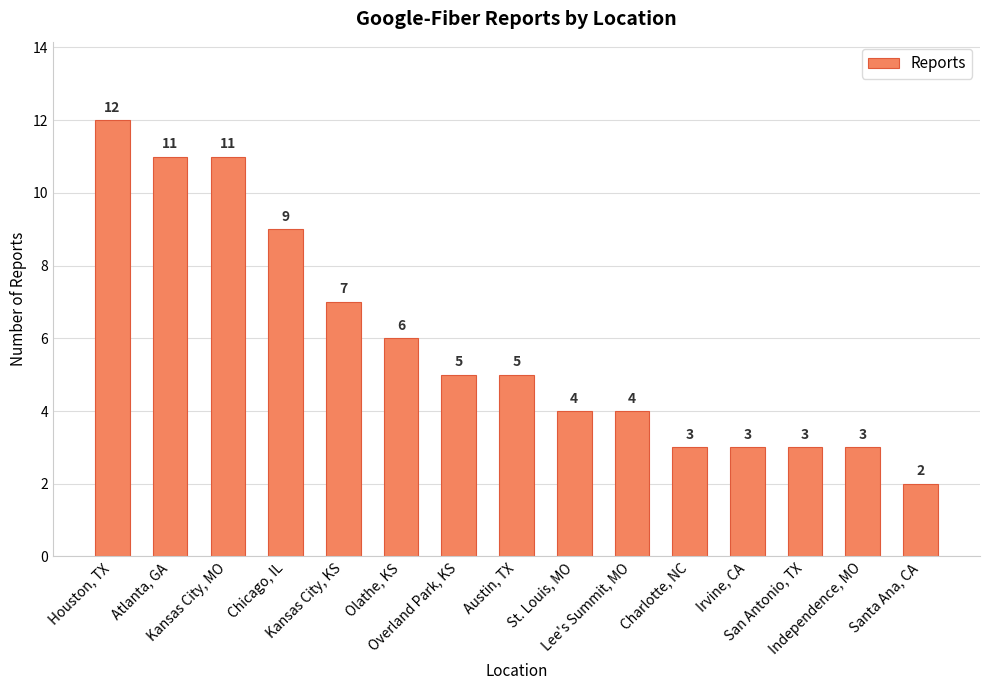

What is the sum of all values?

88